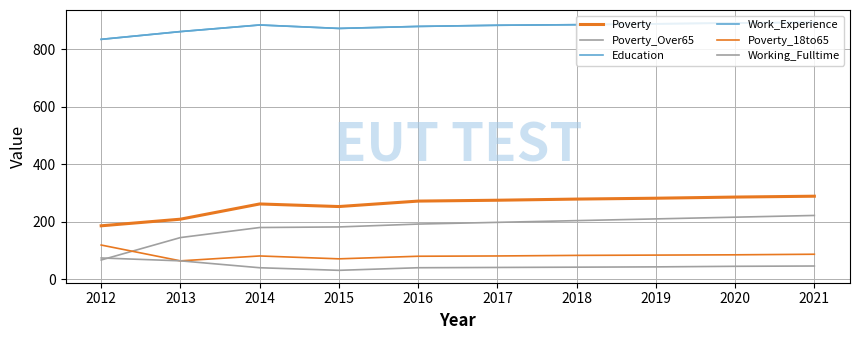

At 2012, list the series in order from smallest to largest.

Poverty_Over65, Working_Fulltime, Poverty_18to65, Poverty, Education, Work_Experience